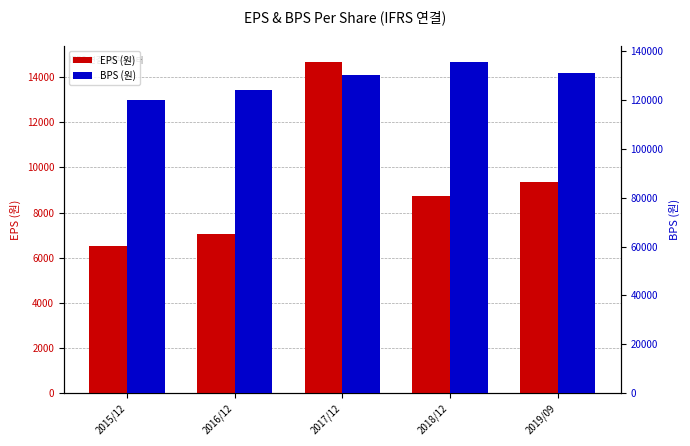

Which series has the largest range (max minus min)?

BPS (원)